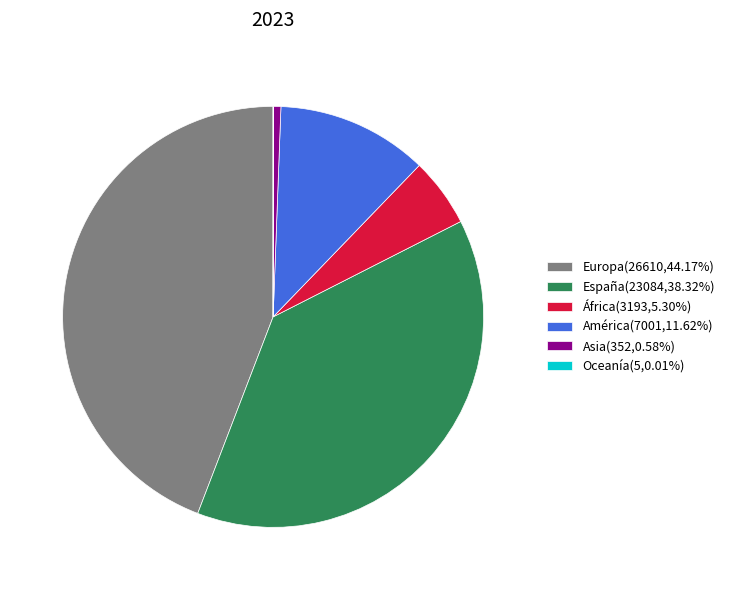

Is there any slice that represents more than half of the pie?

No